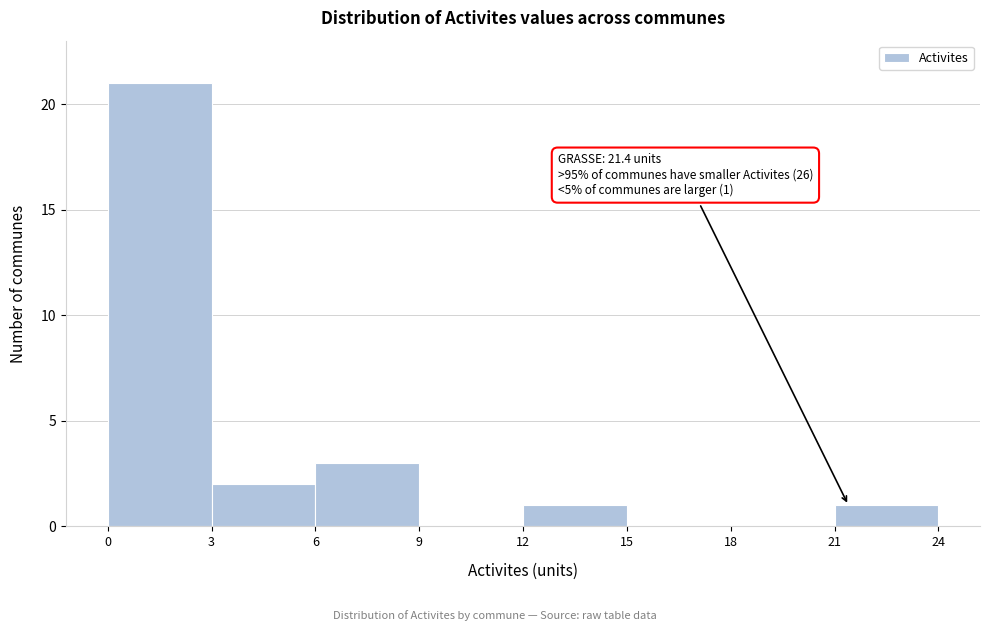

Which range on the x-axis has the tallest bar?

0 to 3